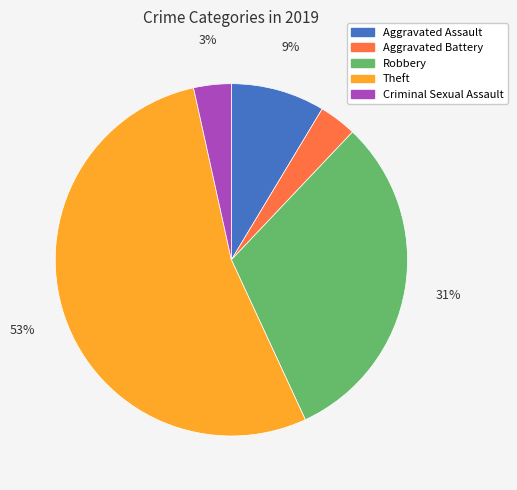

What percentage is the Criminal Sexual Assault slice, to the nearest percent?

3%